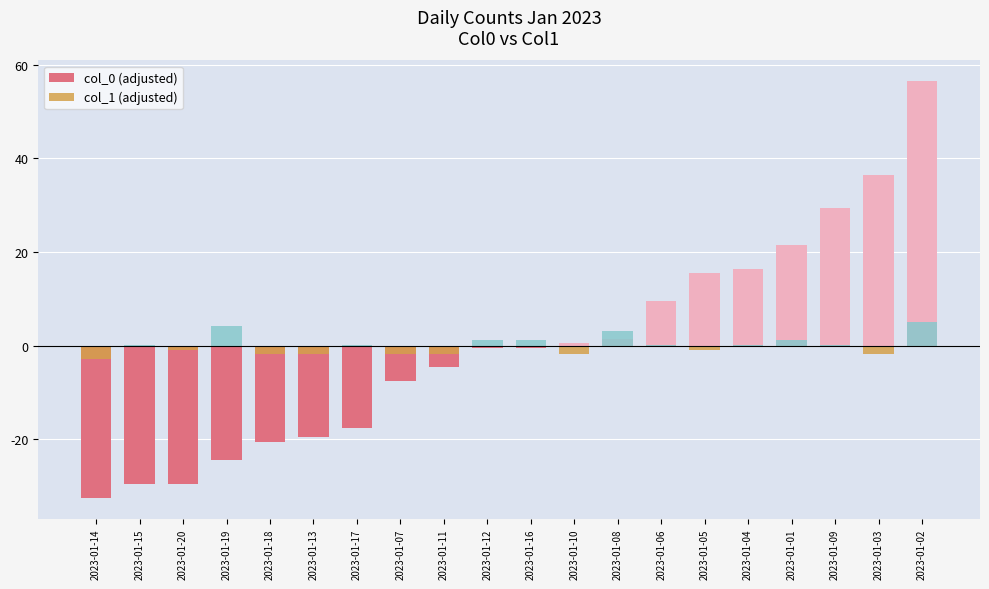

Reading left to right, transcribe all the data shown in this chart.

col_0 (adjusted): 2023-01-14=-32.5	2023-01-15=-29.5	2023-01-20=-29.5	2023-01-19=-24.5	2023-01-18=-20.5	2023-01-13=-19.5	2023-01-17=-17.5	2023-01-07=-7.5	2023-01-11=-4.5	2023-01-12=-0.5	2023-01-16=-0.5	2023-01-10=0.5	2023-01-08=1.5	2023-01-06=9.5	2023-01-05=15.5	2023-01-04=16.5	2023-01-01=21.5	2023-01-09=29.5	2023-01-03=36.5	2023-01-02=56.5
col_1 (adjusted): 2023-01-14=-2.9	2023-01-15=0.1	2023-01-20=-0.9	2023-01-19=4.1	2023-01-18=-1.9	2023-01-13=-1.9	2023-01-17=0.1	2023-01-07=-1.9	2023-01-11=-1.9	2023-01-12=1.1	2023-01-16=1.1	2023-01-10=-1.9	2023-01-08=3.1	2023-01-06=0.1	2023-01-05=-0.9	2023-01-04=0.1	2023-01-01=1.1	2023-01-09=0.1	2023-01-03=-1.9	2023-01-02=5.1